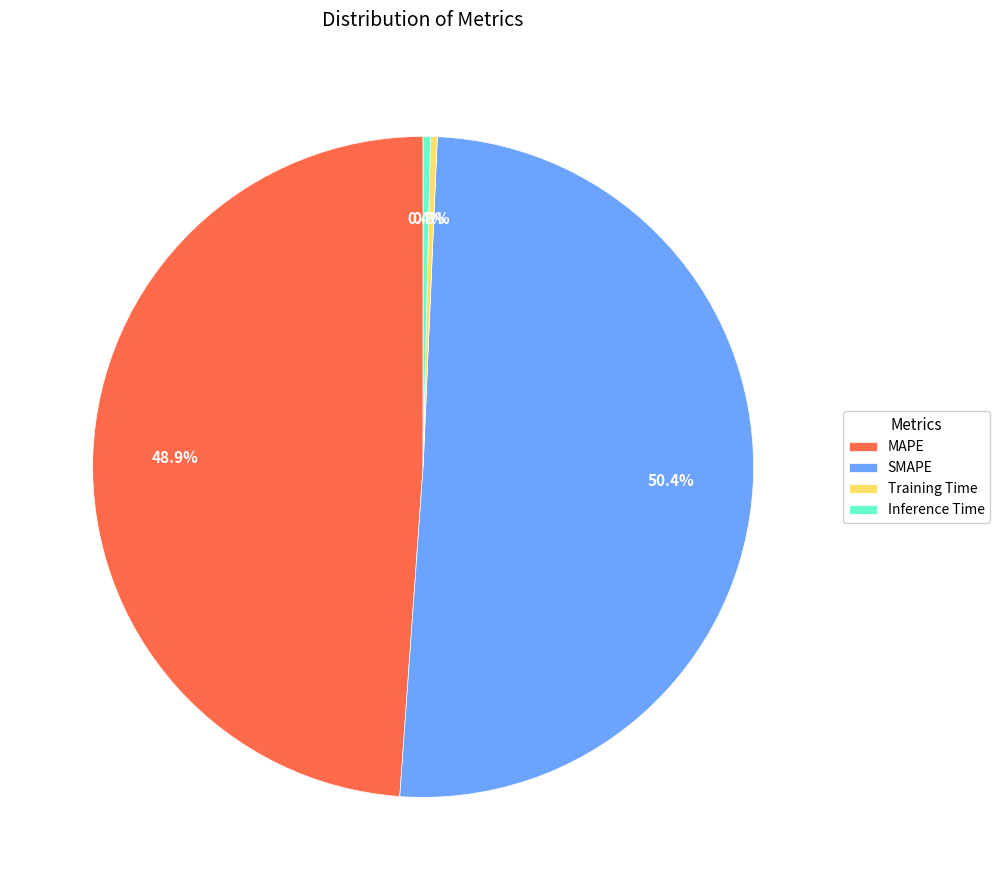

What is the majority slice?

SMAPE